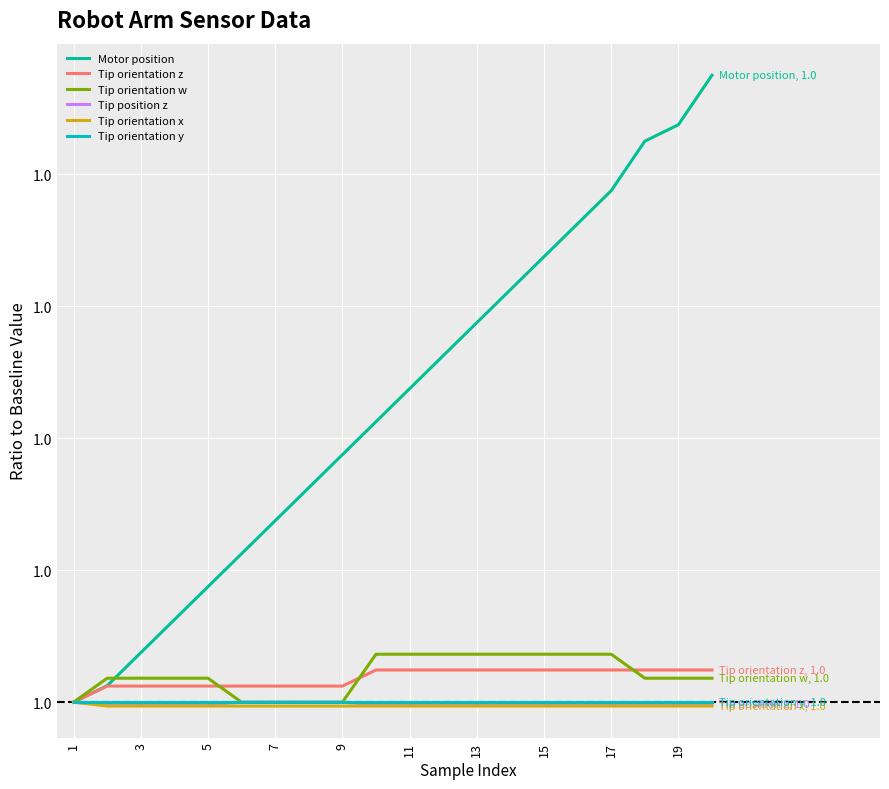

Where is Tip orientation w nearest to the value 1?

1